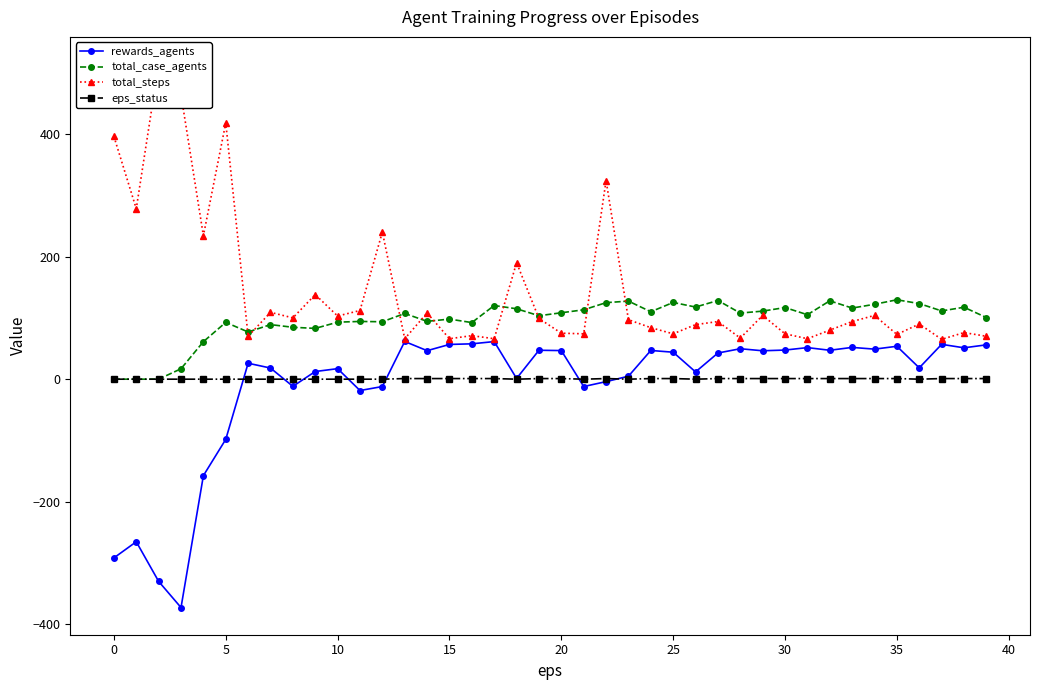

True or false: total_case_agents and eps_status cross at least once.

False